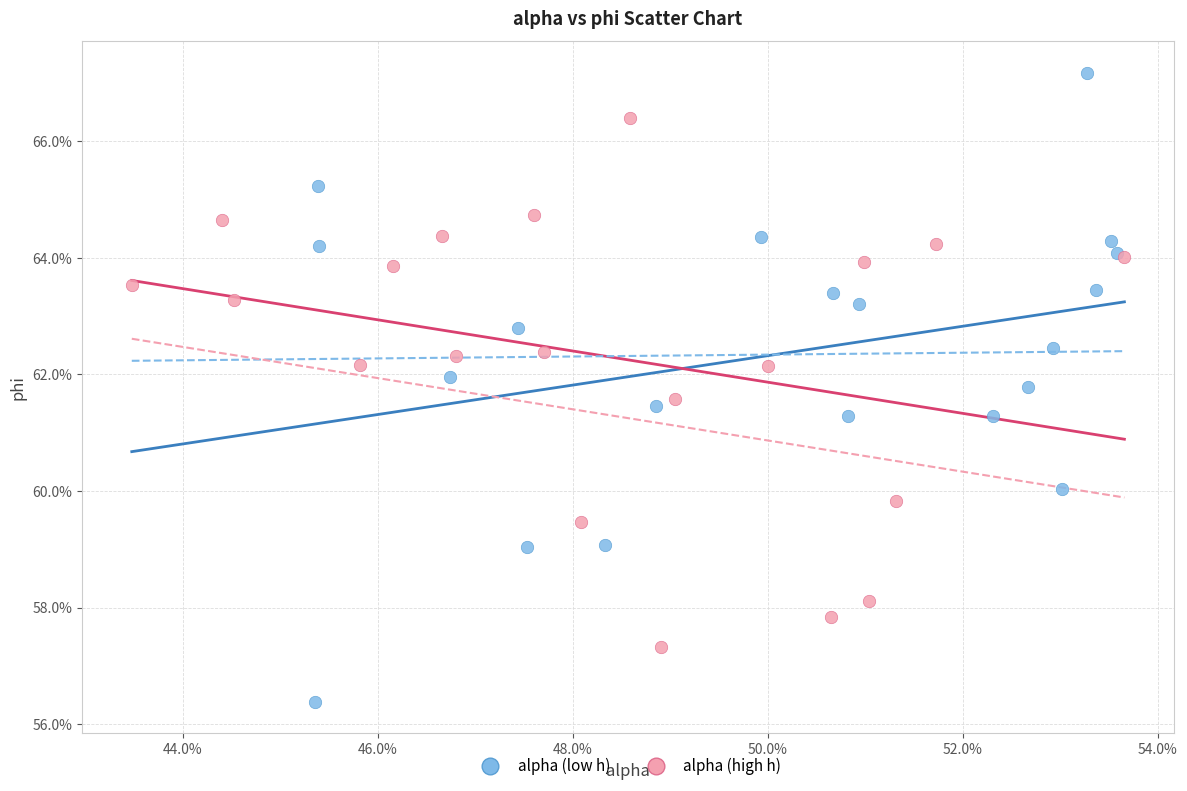

Which series reaches the maximum Y coordinate?

alpha (low h)